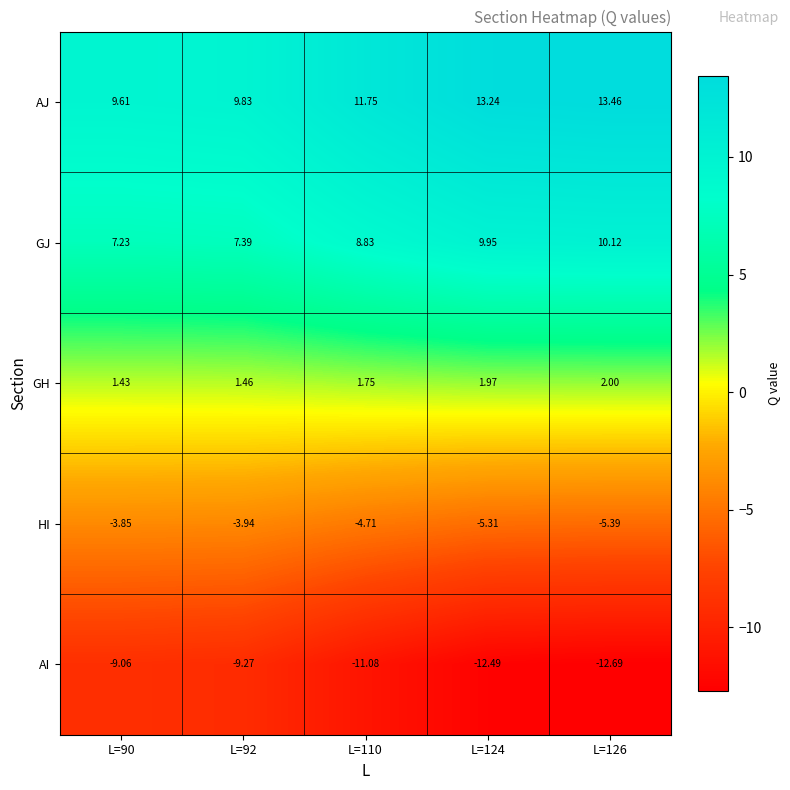

Which series changed the most between L=92 and L=110?

AJ